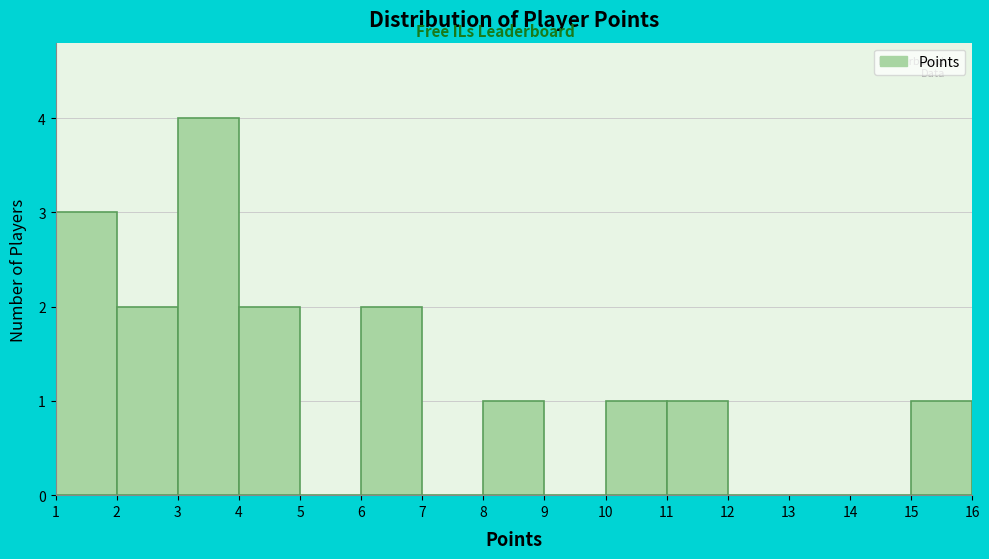

Reading left to right, transcribe this chart: for each bar, give the range it covers on the x-axis and its height. The values are not printed on the chart, so give them approximately, as read against the axis.

1 to 2: 3
2 to 3: 2
3 to 4: 4
4 to 5: 2
5 to 6: 0
6 to 7: 2
7 to 8: 0
8 to 9: 1
9 to 10: 0
10 to 11: 1
11 to 12: 1
12 to 13: 0
13 to 14: 0
14 to 15: 0
15 to 16: 1